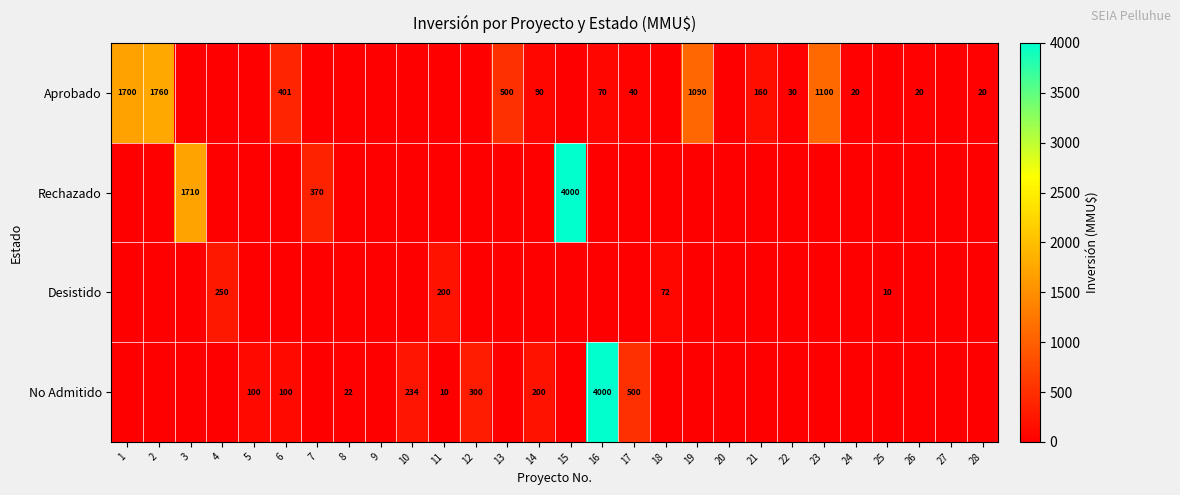

At which category does the chart reach its minimum across all series?

3